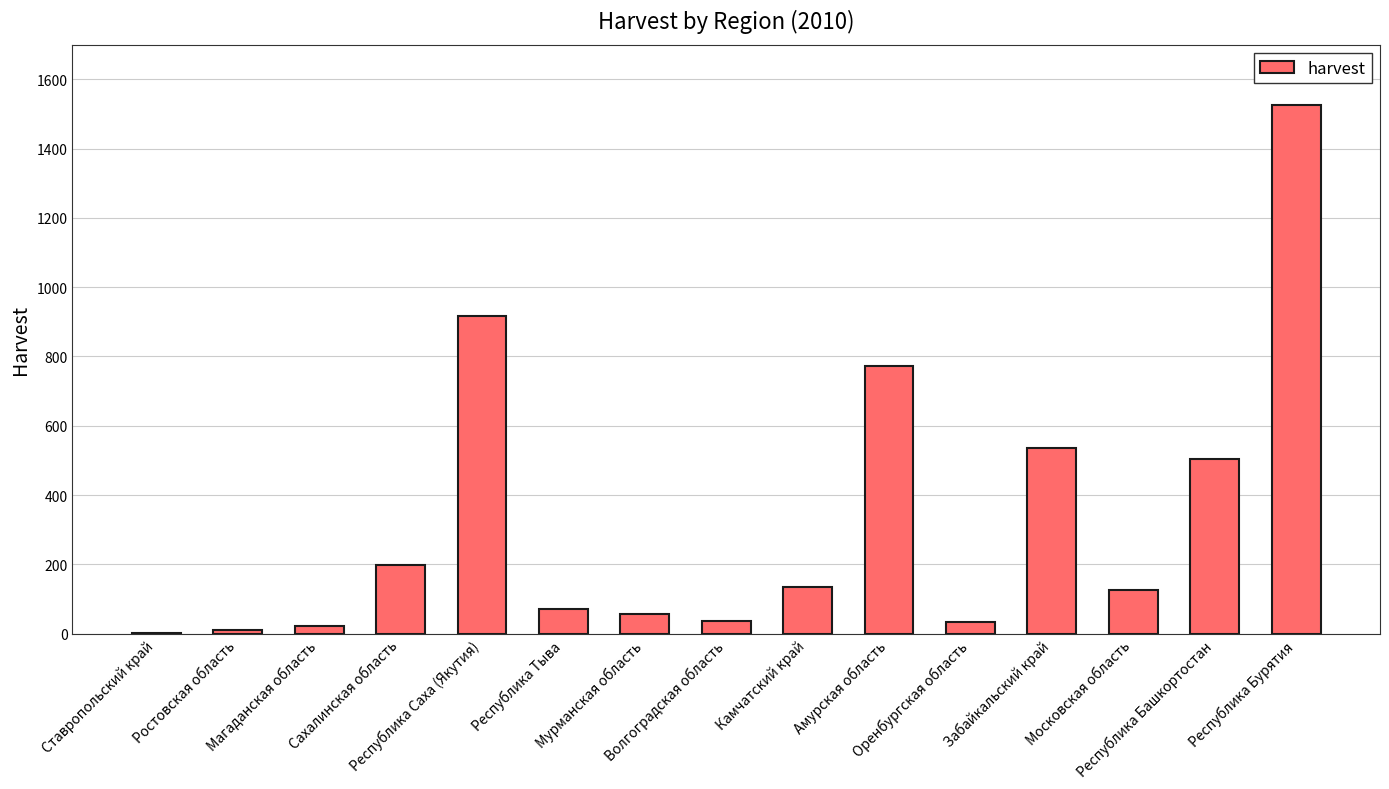

Count the number of categories in the chart.

15